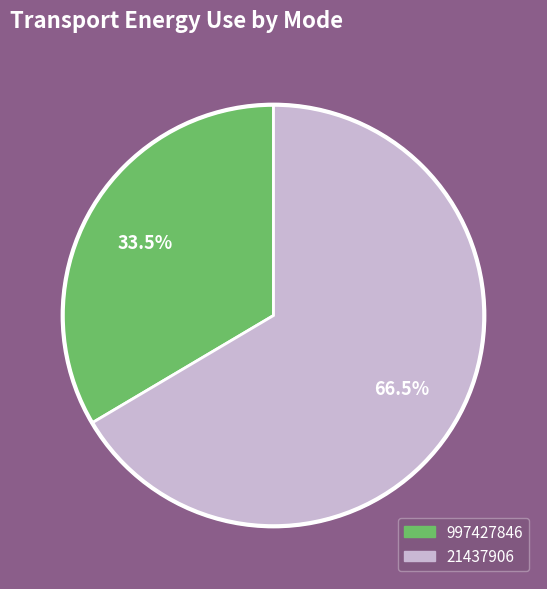

Between 997427846 and 21437906, which is larger?

21437906